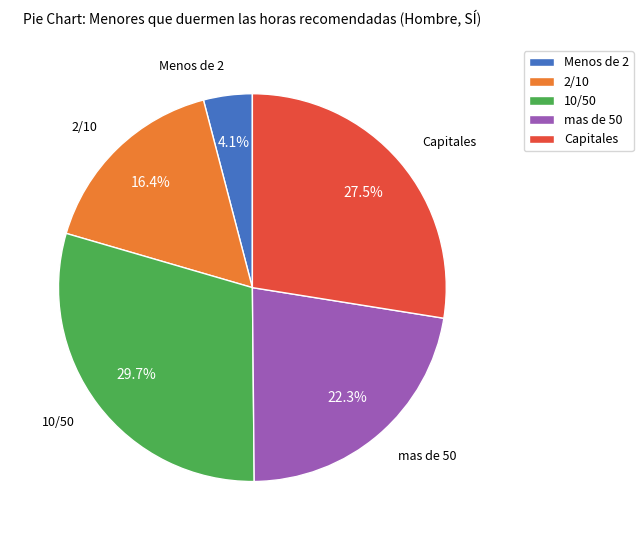

What is the ratio of the value at Capitales to the value at 10/50?

0.9